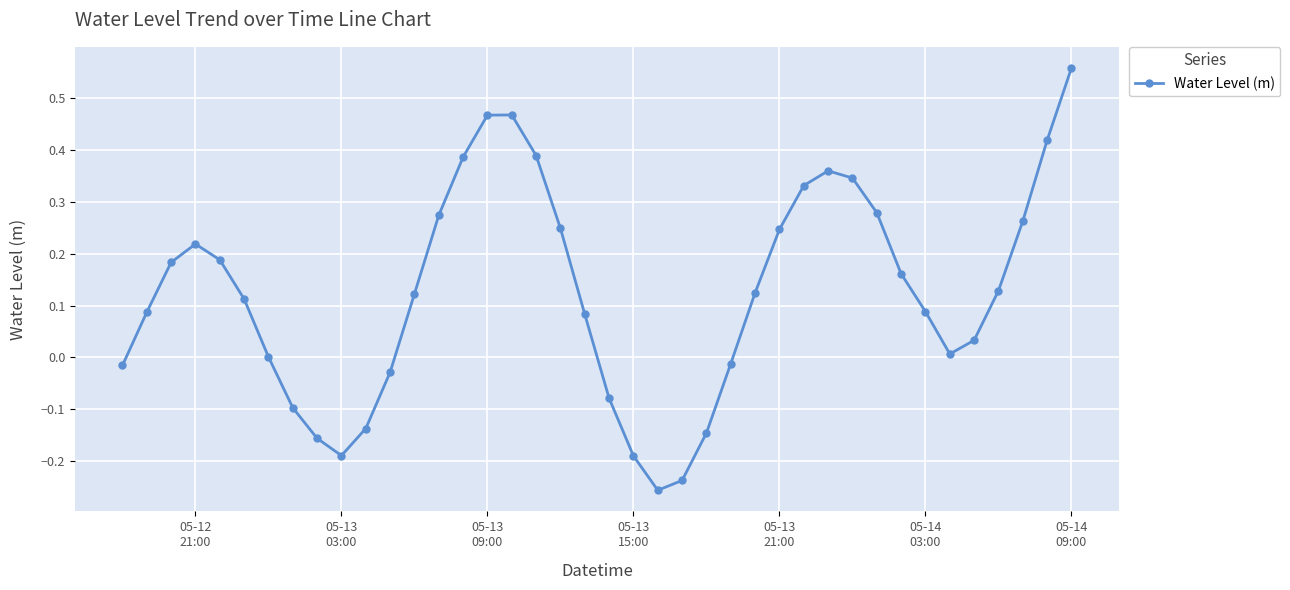

What is the sum of all values?

5.0